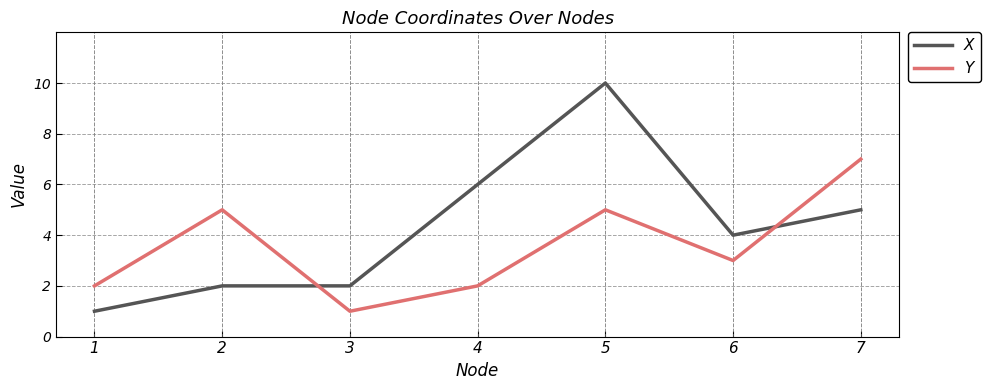

What is the difference between the Y values at 6 and 1?

1